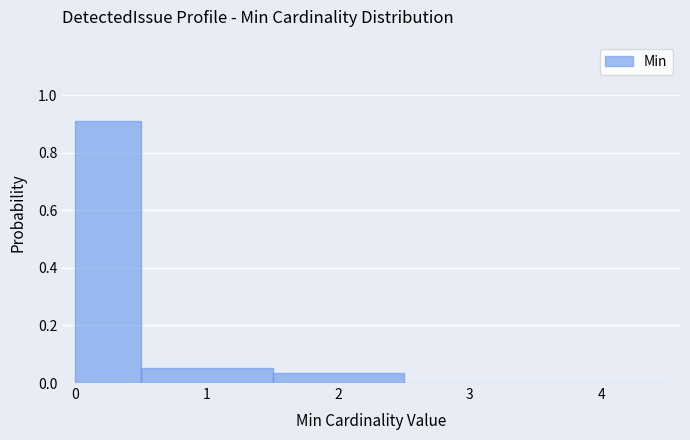

How tall is the bar that spans 0.0 to 0.5 on the x-axis? The values are not printed on the chart, so give them approximately, as read against the axis.

0.92